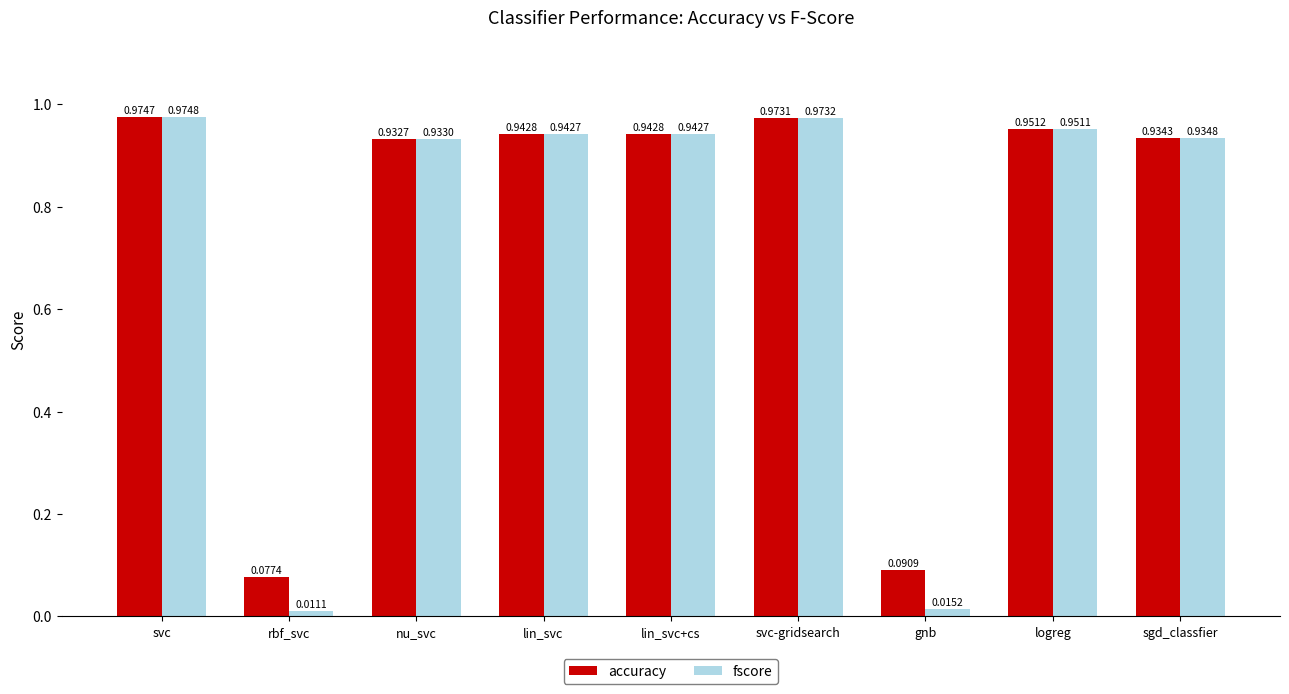

What position from the left is rbf_svc?

2